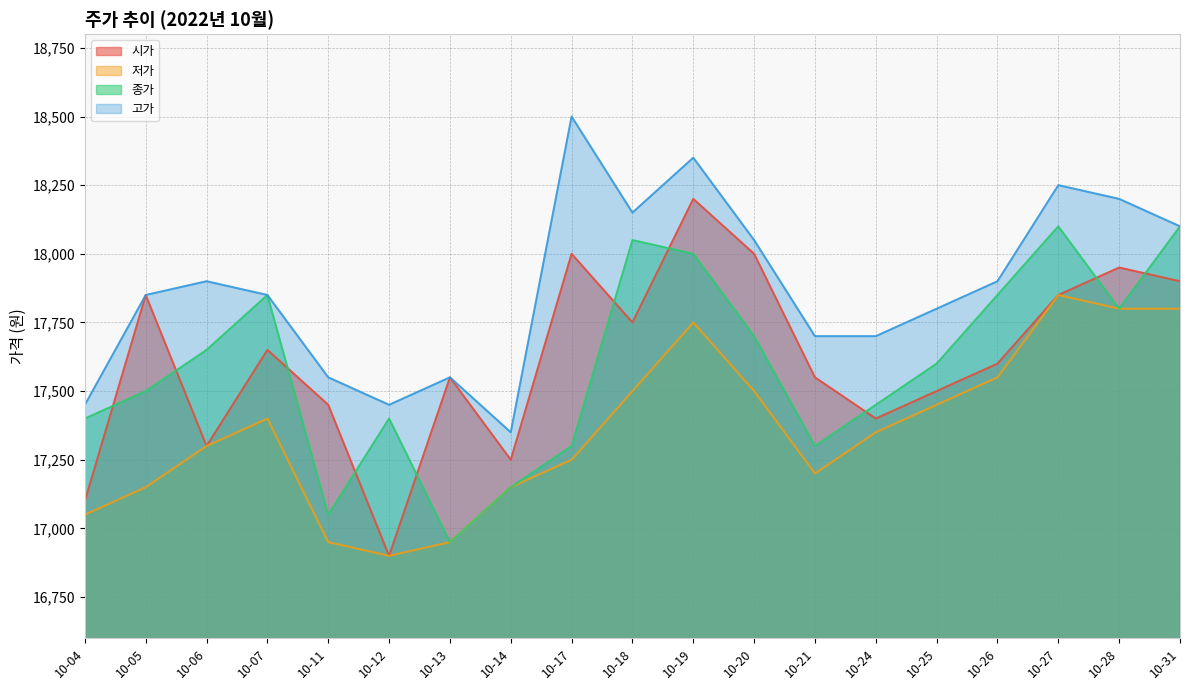

At 10-19, list the series in order from smallest to largest.

저가, 종가, 시가, 고가